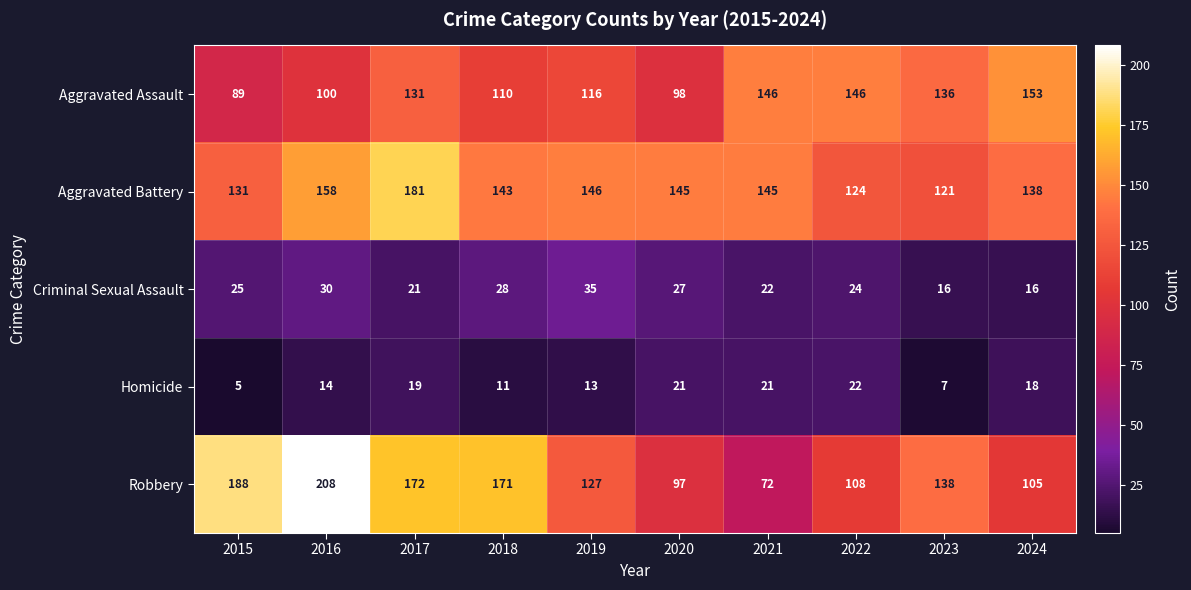

The Criminal Sexual Assault series shows 23 at 2019. True or false?

False